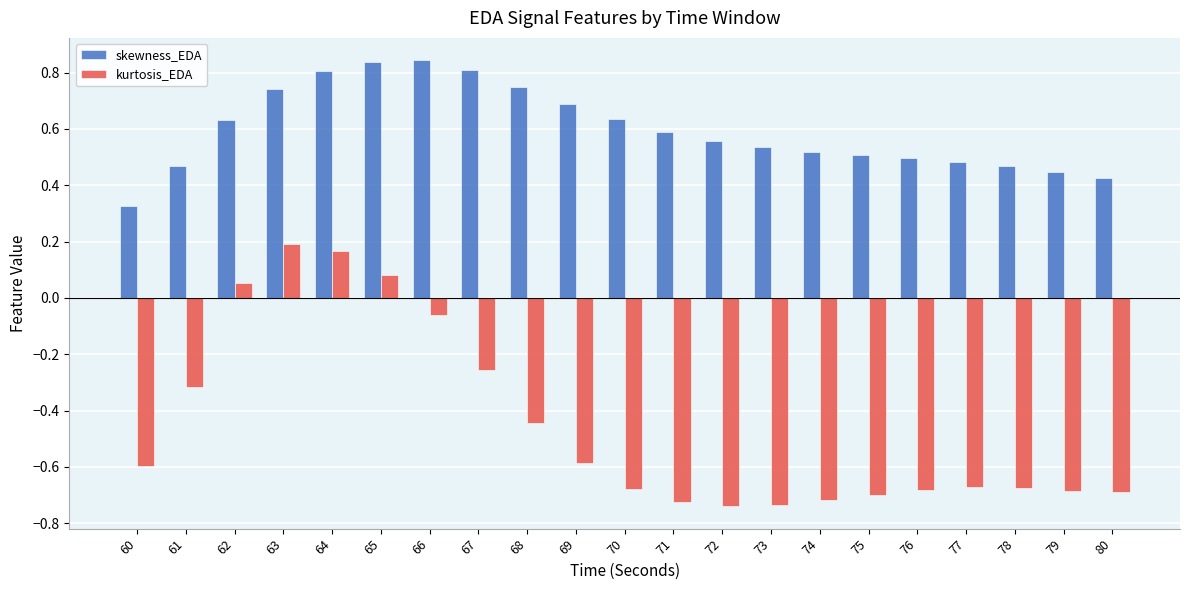

Does the chart contain stacked bars?

No